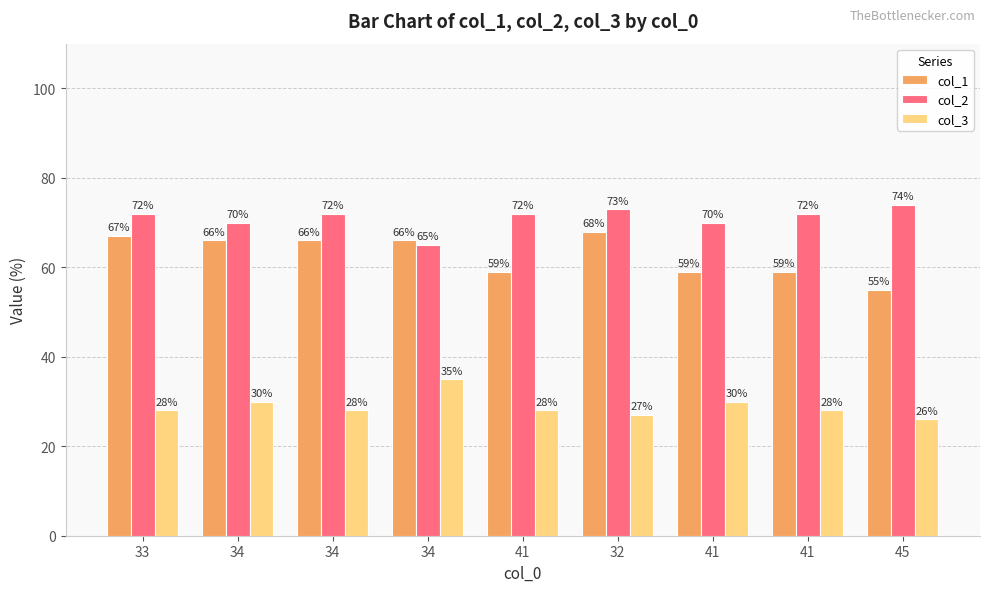

Is it true that col_3 equals 30 at 34?

True